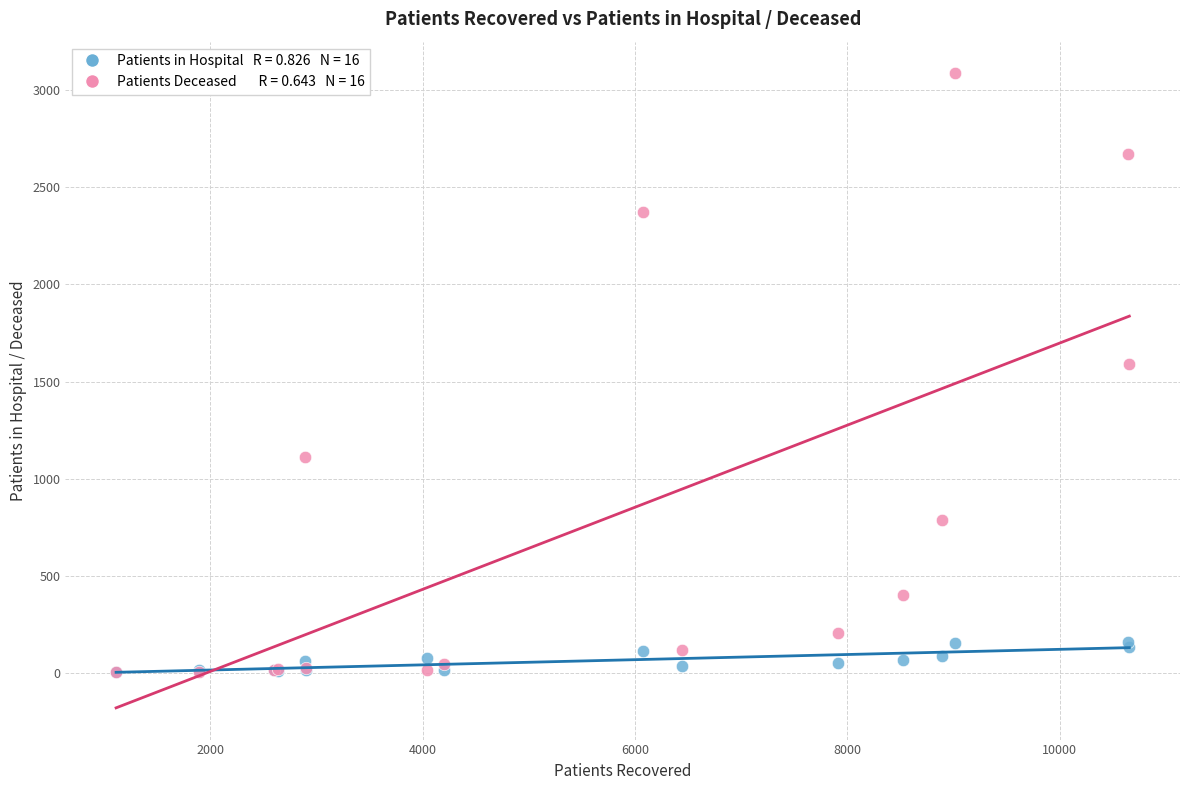

Across all series, what Y value is closest to 1545?

1589